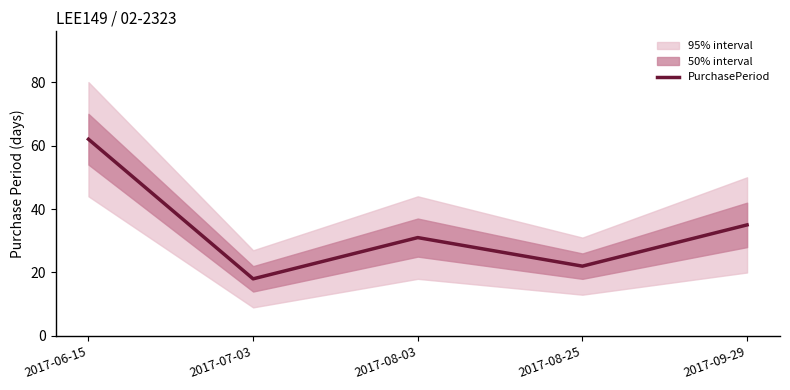

What is the value of the 5th point from the left?

35